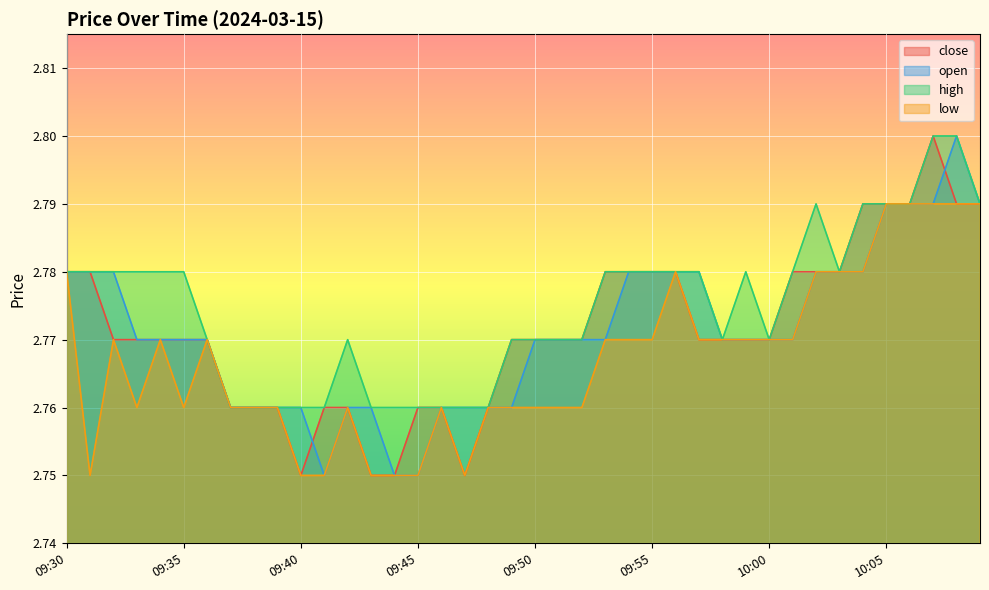

What is the sum of the open values at 09:51 and 09:52?

5.5